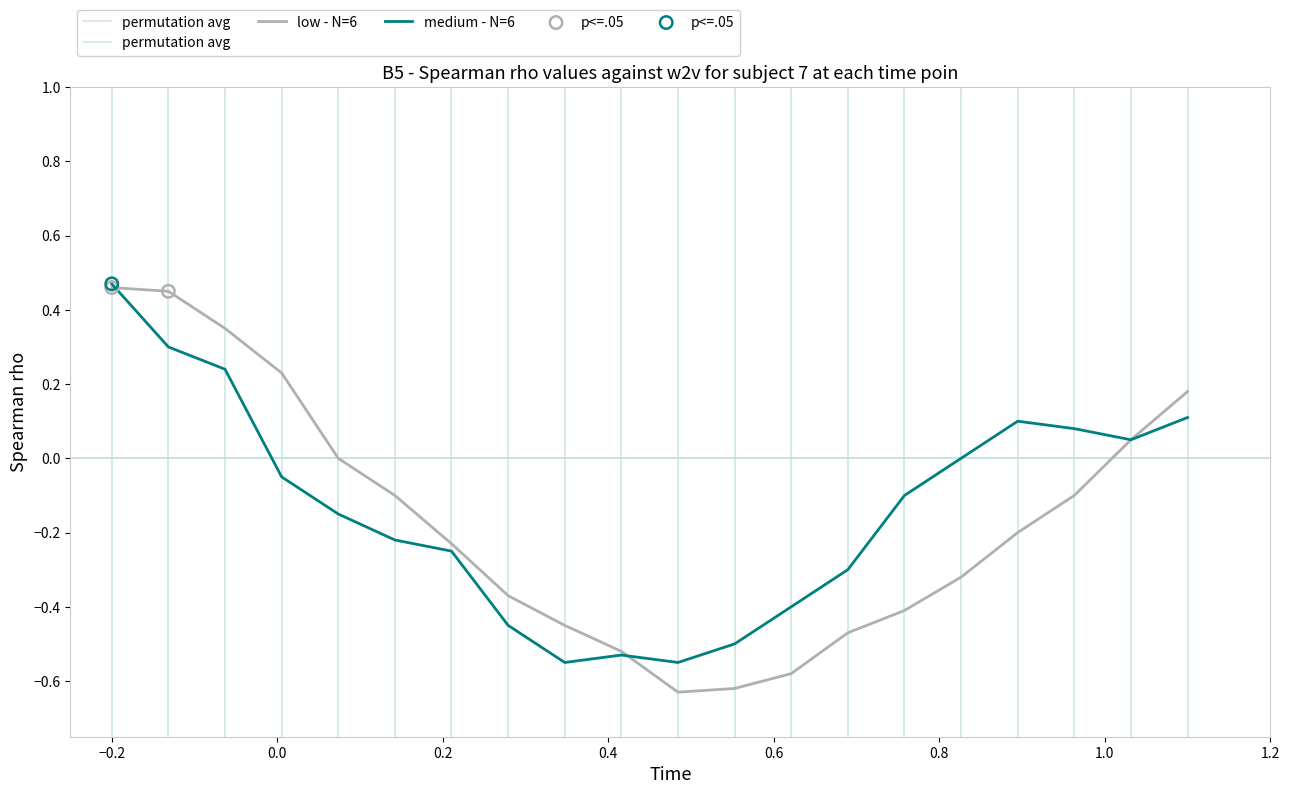

Which series contains the lowest Y value?

low - N=6